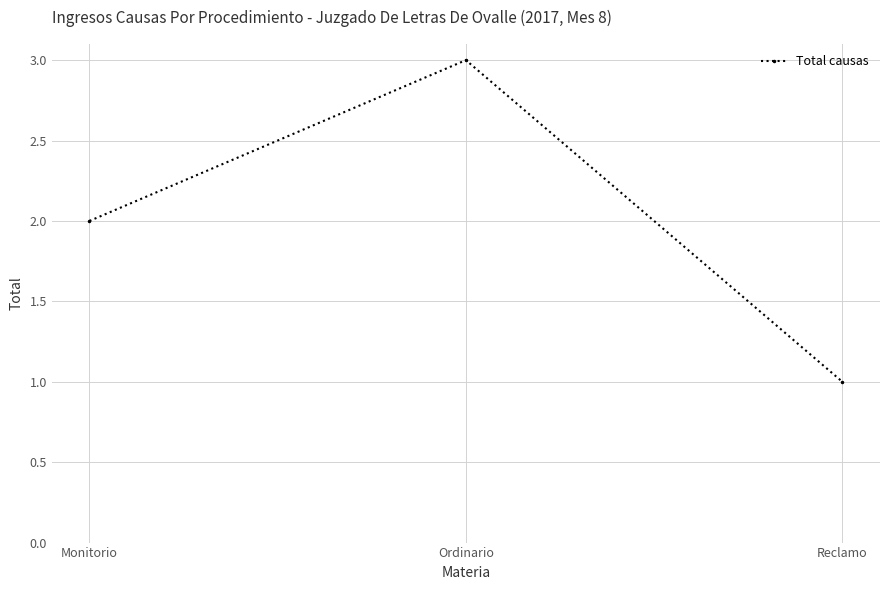

List the labels in order of value, largest first.

Ordinario, Monitorio, Reclamo